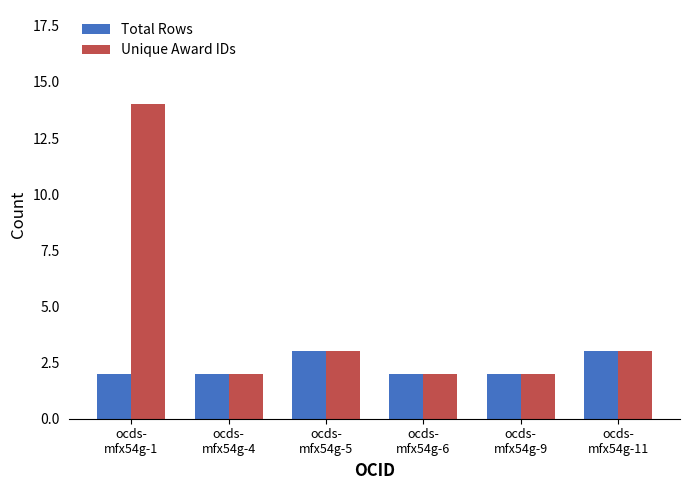

At which category is the sum across all series the highest?

ocds-
mfx54g-1